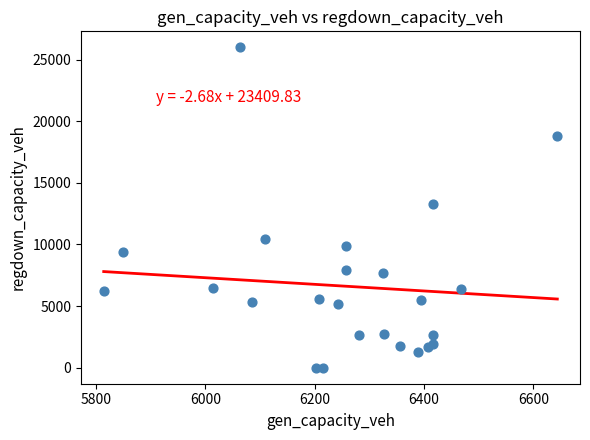

What Y value in the scatter plot is closest to 12996?

13292.9